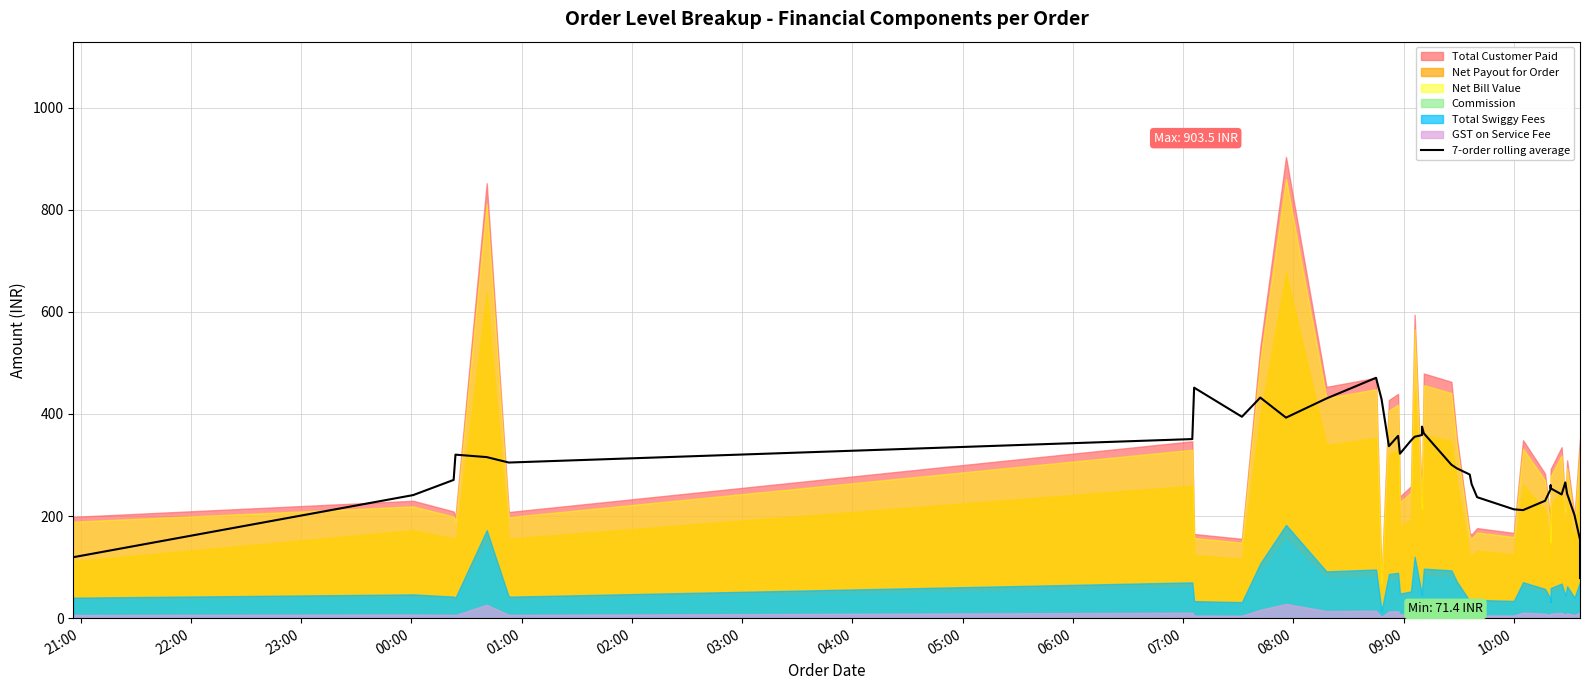

Reading right to left, transcribe all the data shown in this chart.

78.6	122.7	154.1	201.9	243.6	265.9	242.4	254.5	260.1	252.6	229.9	211.7	213.2	237.0	262.7	281.4	293.5	300.7	362.2	375.2	358.7	355.4	347.9	322.2	357.1	336.9	429.1	470.9	430.4	392.9	432.2	394.6	451.6	350.9	304.9	315.5	320.3	270.8	241.1	119.4